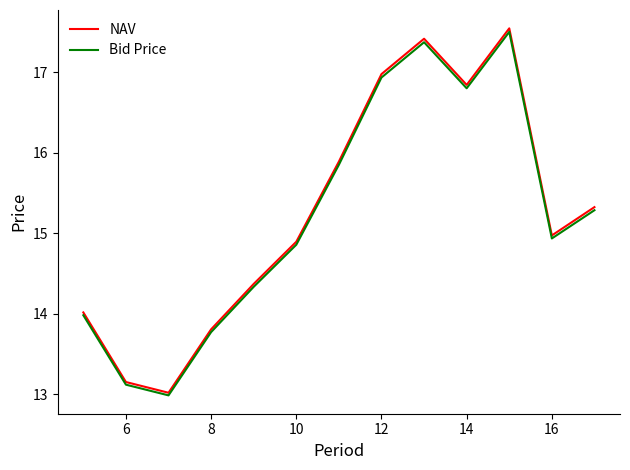

True or false: NAV has more than 0 interior local peaks.

True